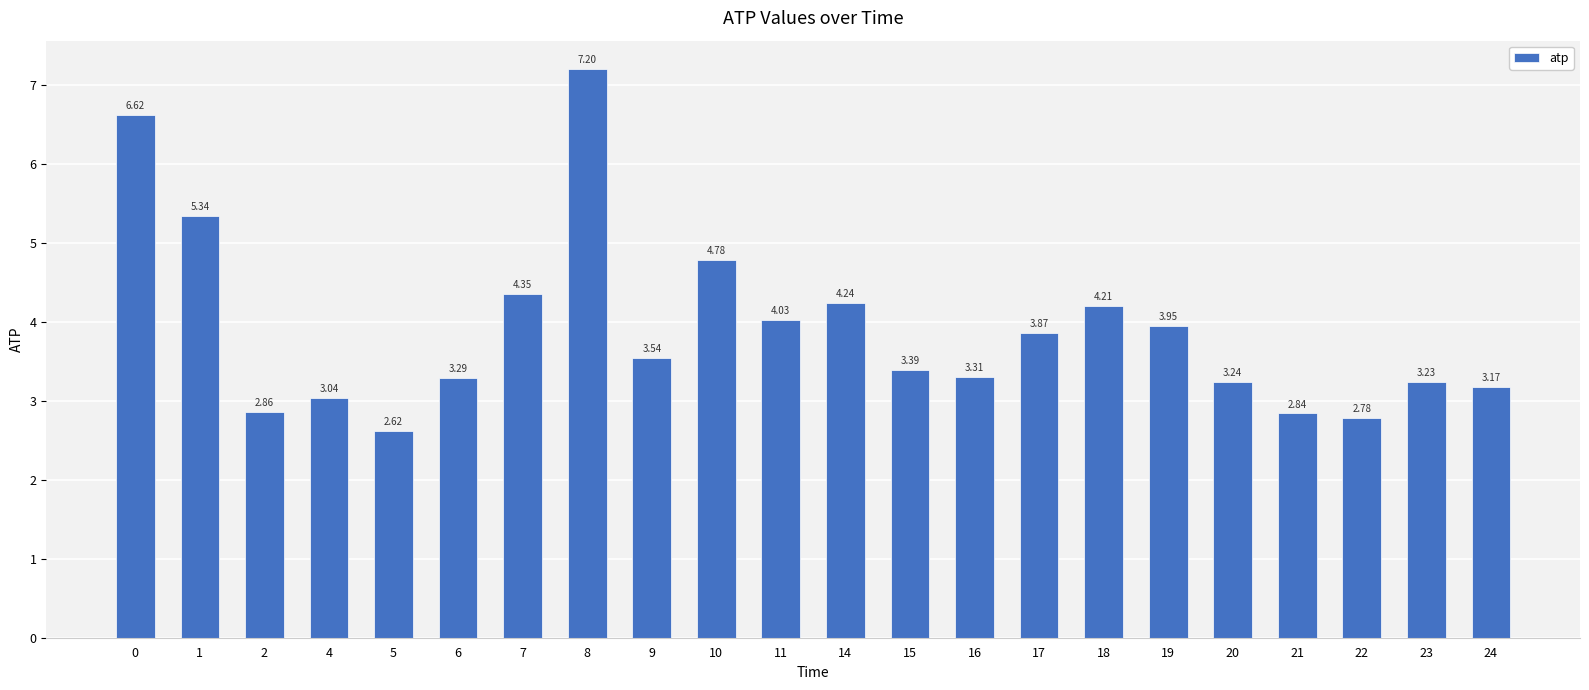

Rank the categories by value from highest to lowest.

8, 0, 1, 10, 7, 14, 18, 11, 19, 17, 9, 15, 16, 6, 20, 23, 24, 4, 2, 21, 22, 5